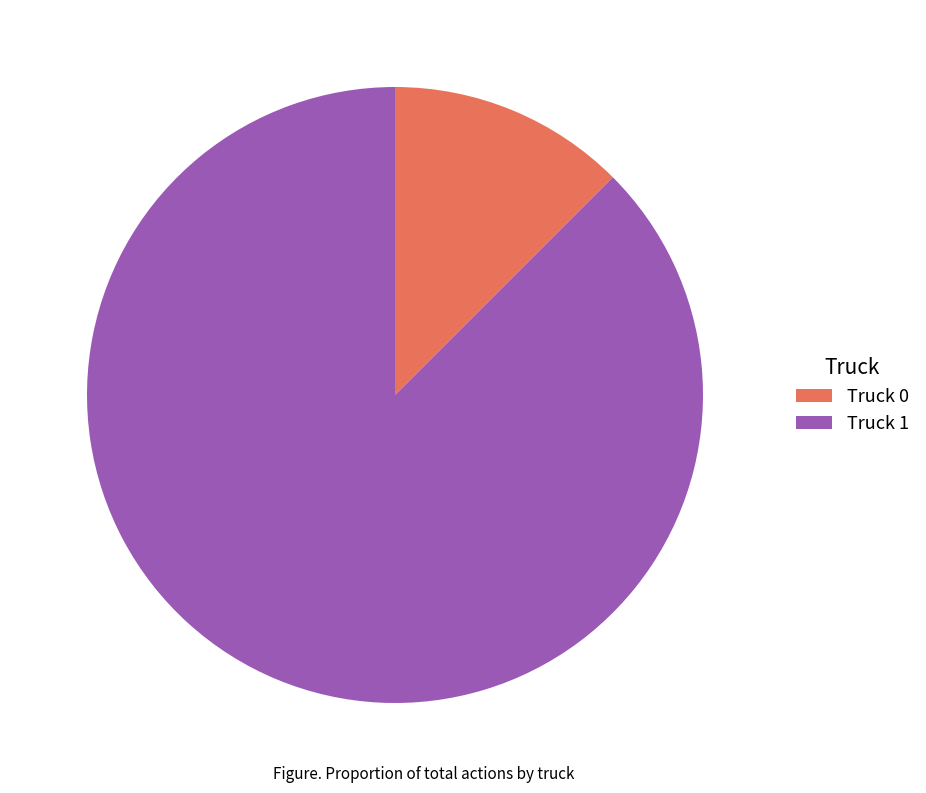

The Truck 0 slice represents 12% of the pie. True or false?

True